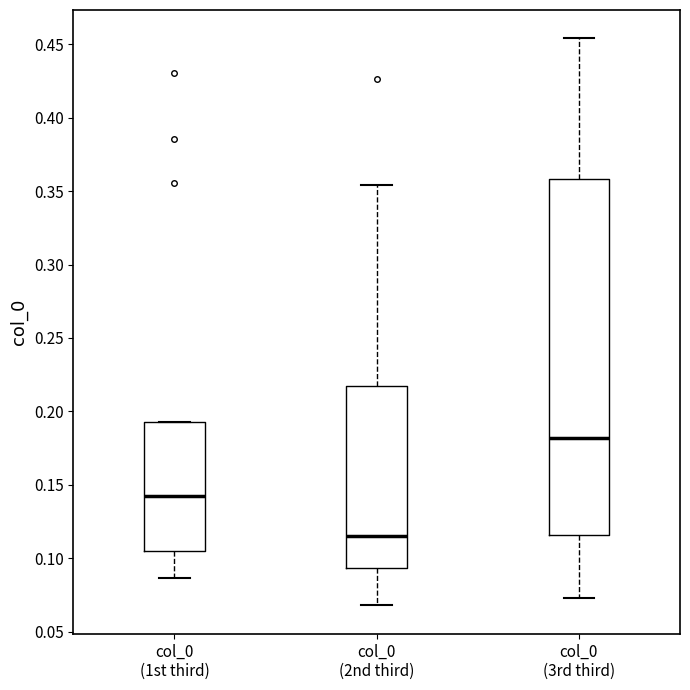

Reading left to right, transcribe this box plot: for each box, give where its median line is, the range the box spans, and where its two whiskers end, as read against the y-axis. The values are not printed on the chart, so give them approximately, as read against the axis.

col_0 (1st third): median 0.145, box 0.105 to 0.195, whiskers 0.085 to 0.195
col_0 (2nd third): median 0.115, box 0.095 to 0.215, whiskers 0.070 to 0.355
col_0 (3rd third): median 0.180, box 0.115 to 0.360, whiskers 0.075 to 0.455